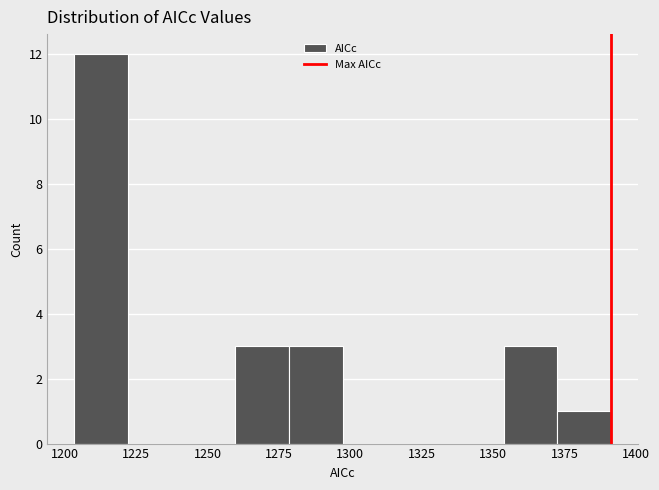

Read against the x-axis, roughly where is the centre of the tallest bar?

1215